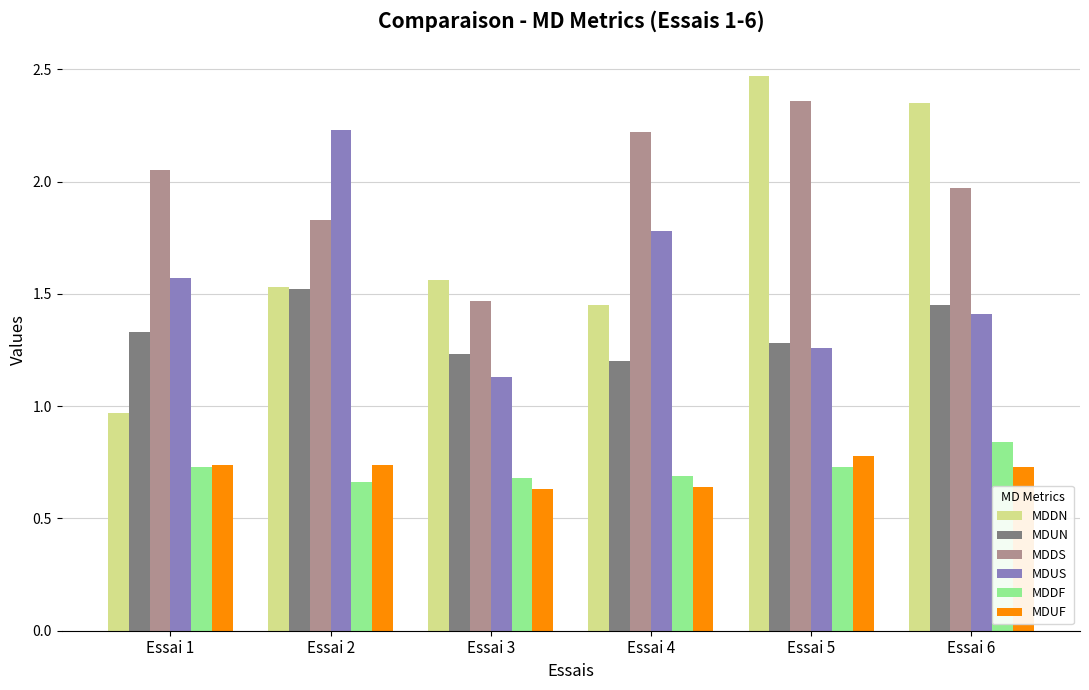

What is the difference between the maximum and second lowest values in the MDUF series?

0.1